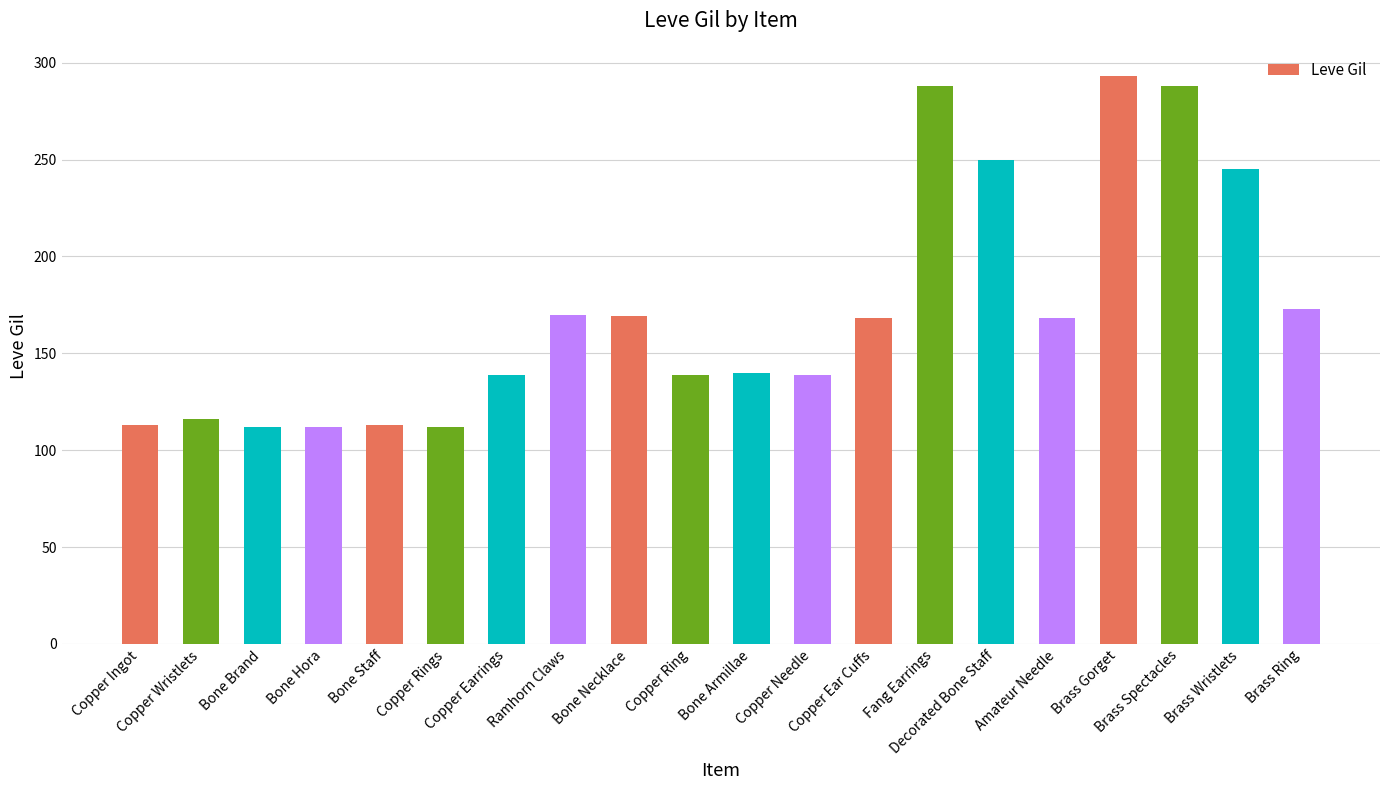

Which has a higher value, Brass Spectacles or Bone Brand?

Brass Spectacles